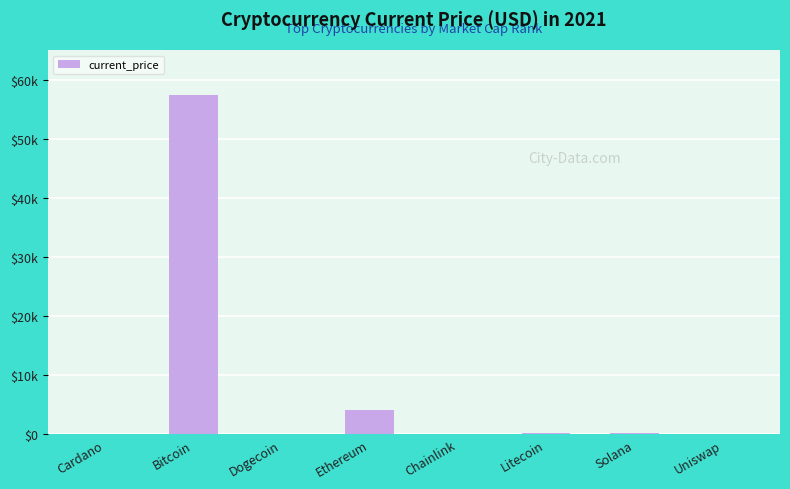

Where is the data nearest to the value 28721?

Ethereum